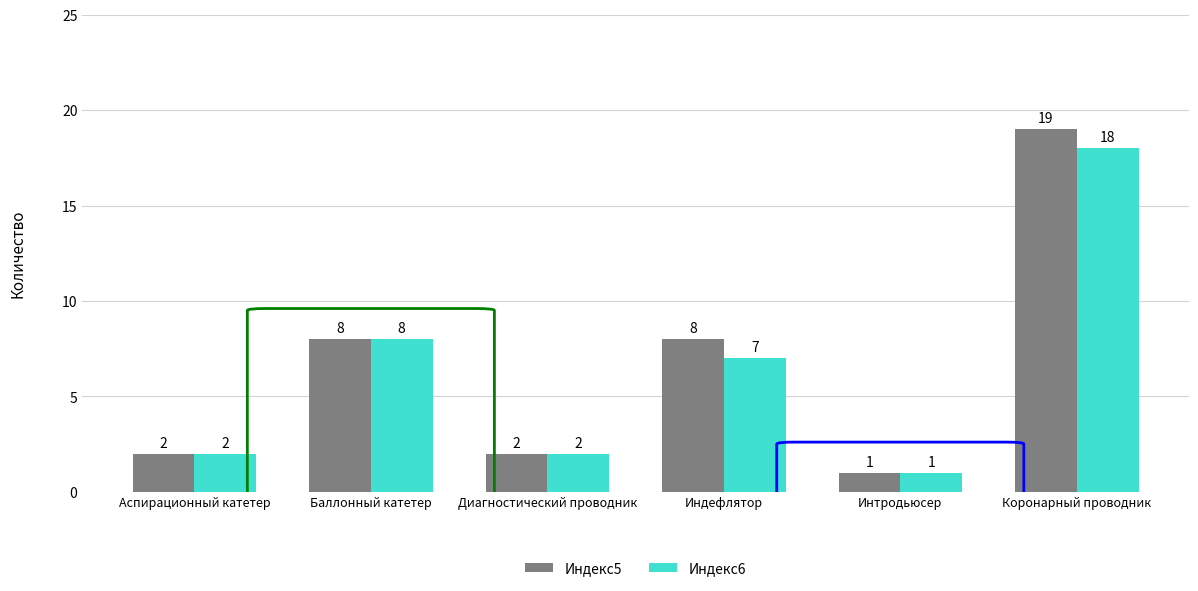

At how many categories does at least one series exceed 11?

1